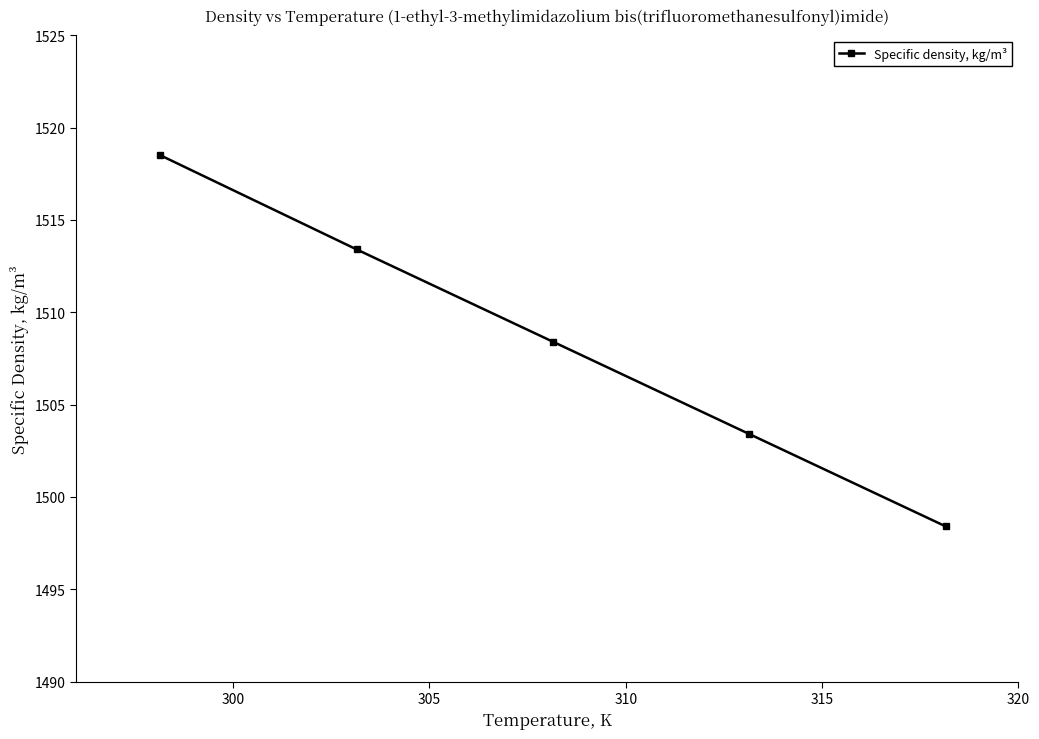

Reading left to right, what are all the values shown in this chart?

1518.5	1513.4	1508.4	1503.4	1498.4